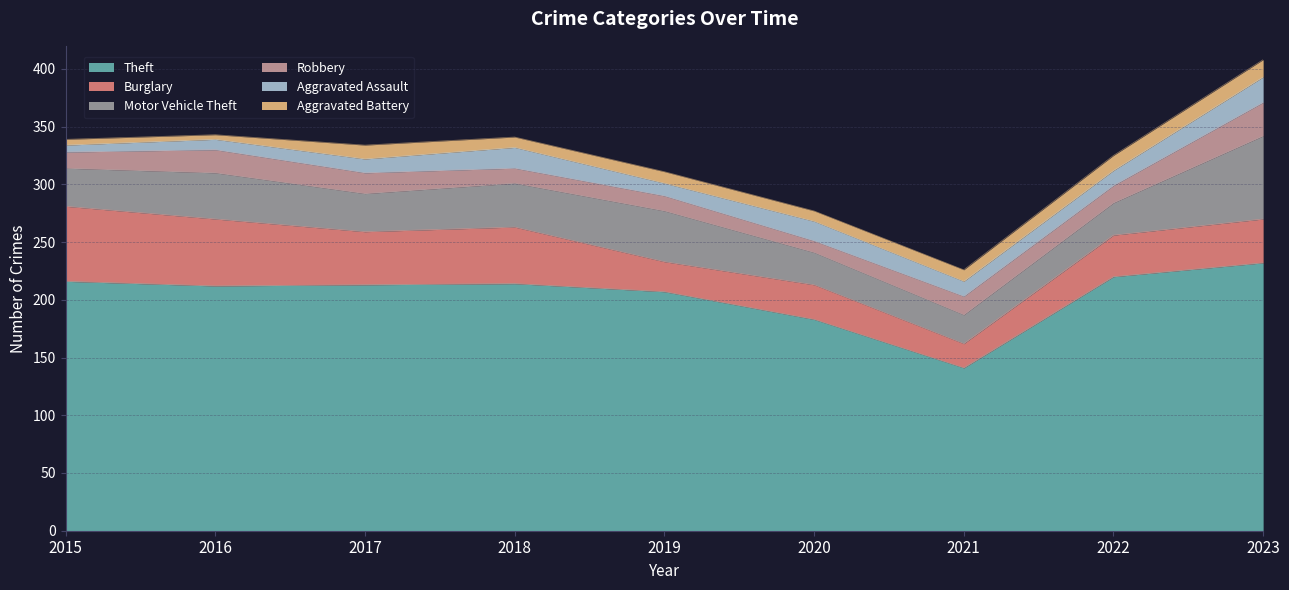

Which series has the largest total across all categories?

Theft